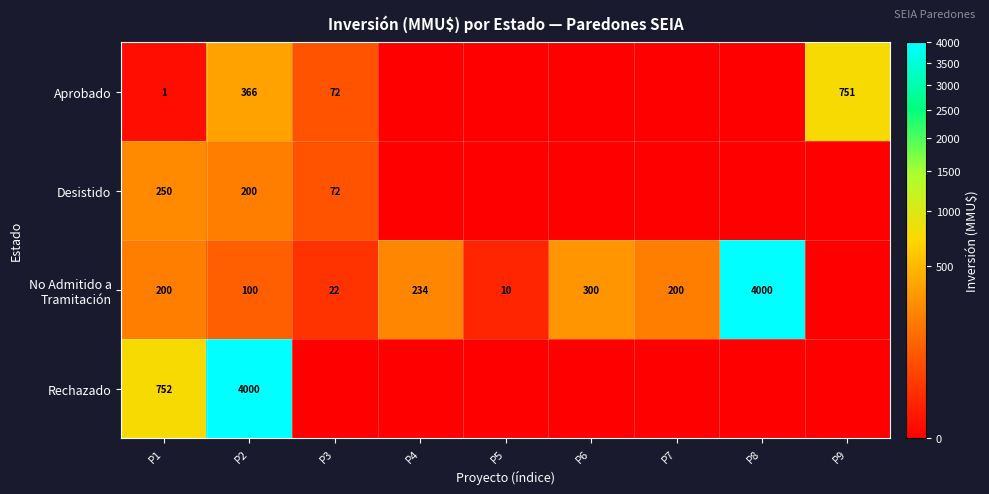

What is the spread (max minus min) of values at P2?

3900